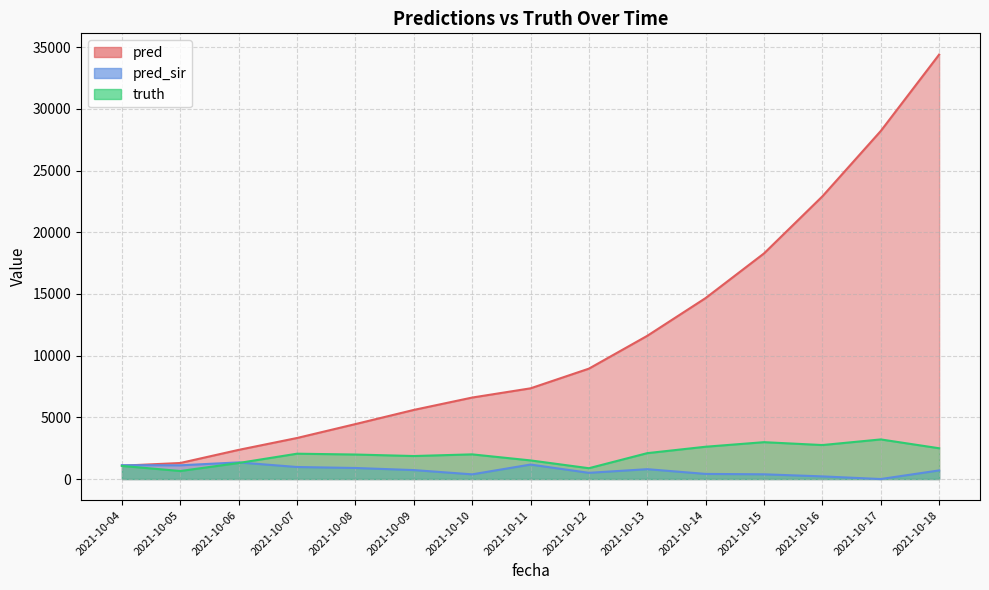

How many lines are shown in the chart?

3